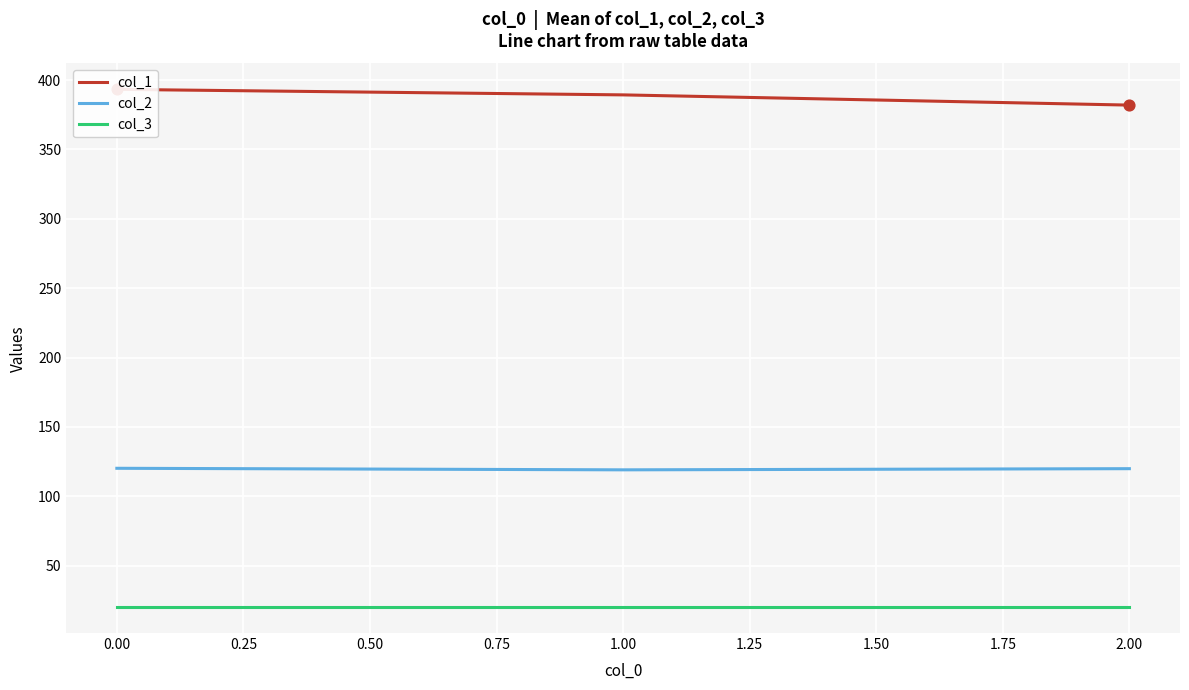

What is the maximum value for col_2?

120.1